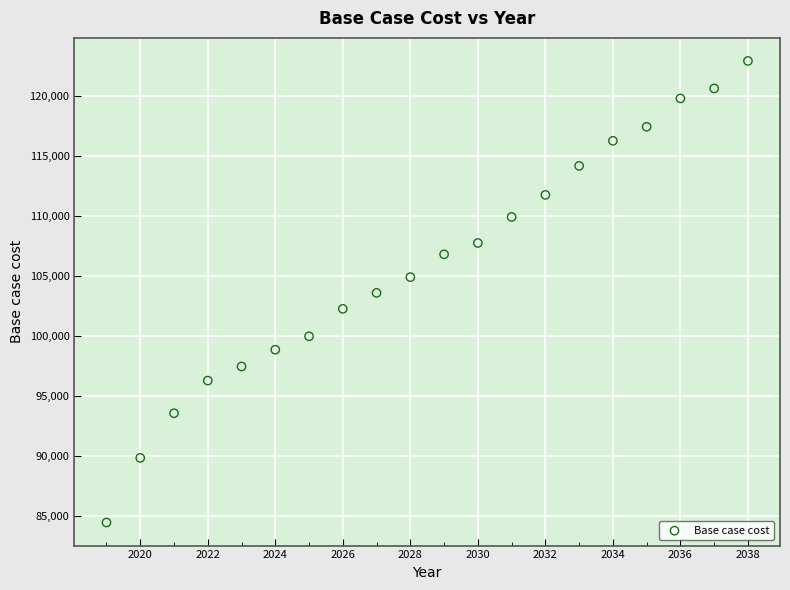

What is the range of Y values (max minus min)?

38440.1